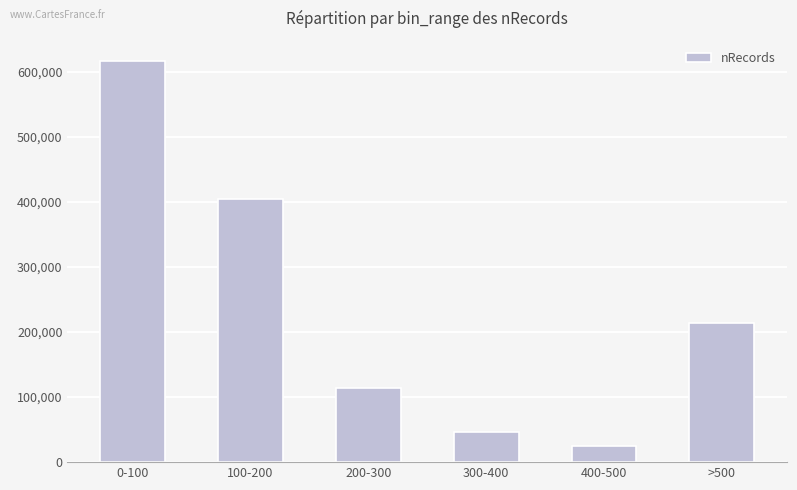

List the labels in order of value, largest first.

0-100, 100-200, >500, 200-300, 300-400, 400-500